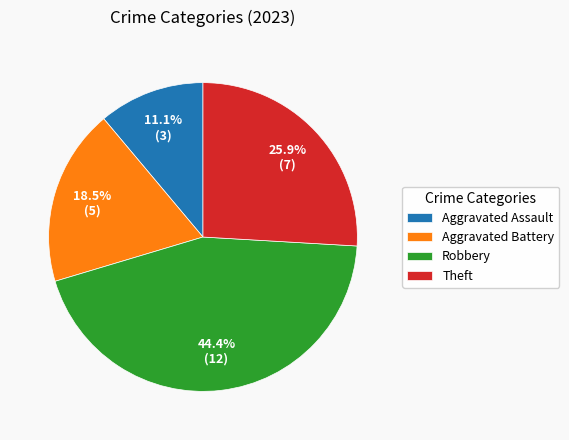

What is the largest slice in the pie chart?

Robbery